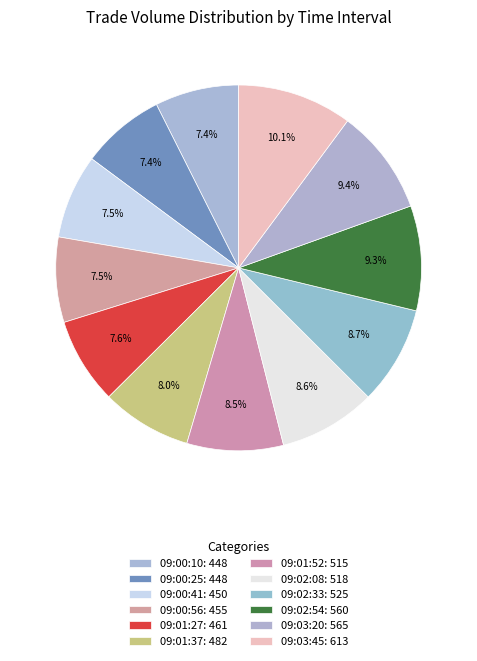

To the nearest percent, what is the combined percentage of 09:00:41 and 09:00:56?

15%